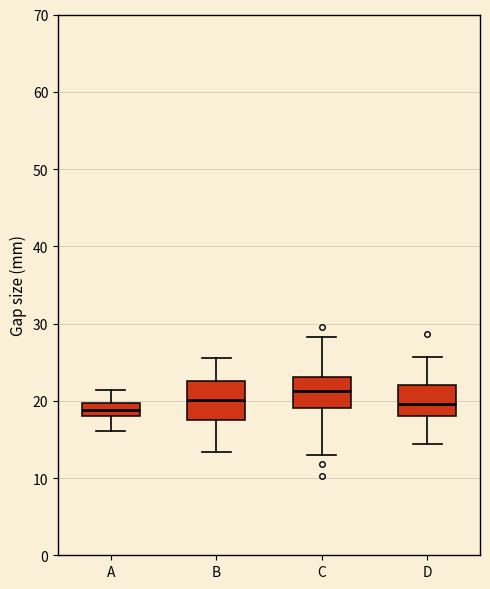

Reading left to right, transcribe this box plot: for each box, give where its median line is, the range the box spans, and where its two whiskers end, as read against the y-axis. The values are not printed on the chart, so give them approximately, as read against the axis.

A: median 19, box 18 to 20, whiskers 16 to 21
B: median 20, box 18 to 22, whiskers 13 to 26
C: median 21, box 19 to 23, whiskers 13 to 28
D: median 20, box 18 to 22, whiskers 14 to 26